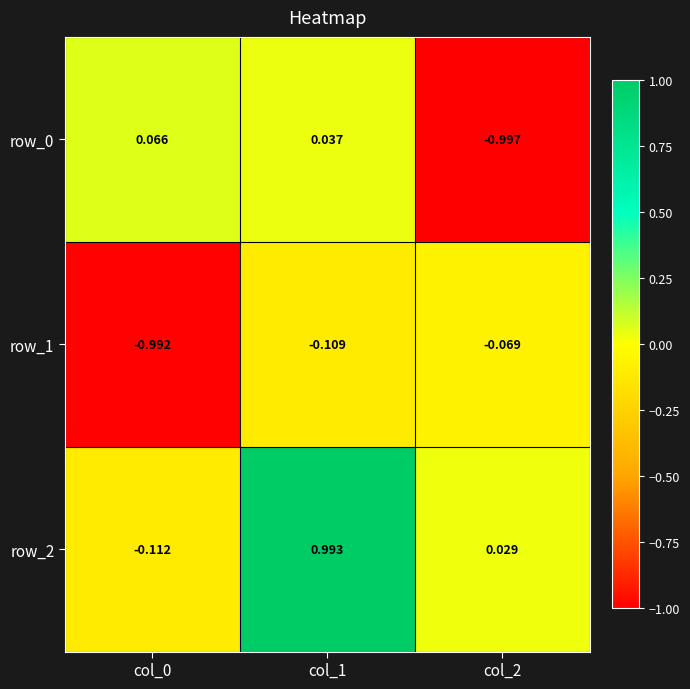

What is the difference between the highest and lowest values at col_1?

1.1